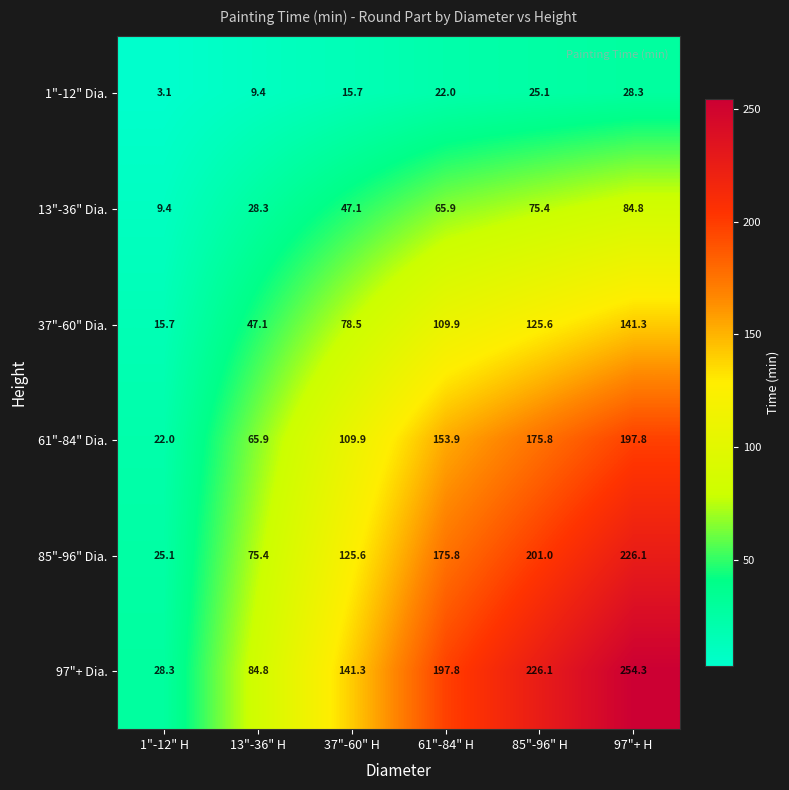

Rank the series by their maximum value, from lowest to highest.

1"-12" Dia., 13"-36" Dia., 37"-60" Dia., 61"-84" Dia., 85"-96" Dia., 97"+ Dia.